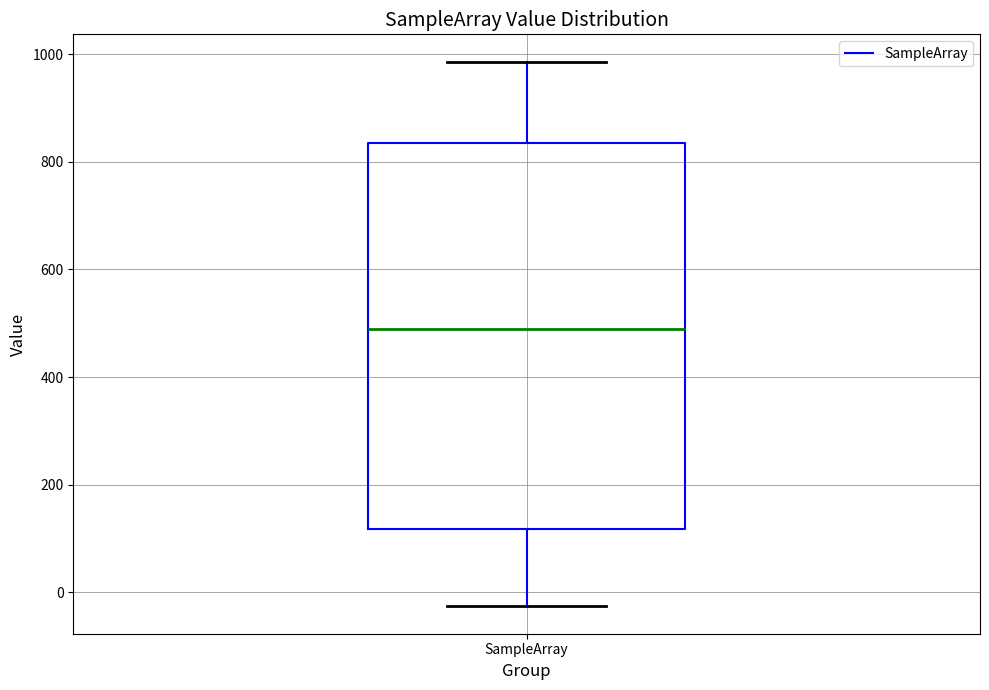

Read this box plot against the y-axis: the position of the median line, the range covered by the box, and the ends of both whiskers. The values are not printed on the chart, so give them approximately, as read against the axis.

median 500, box 120 to 840, whiskers -20 to 980